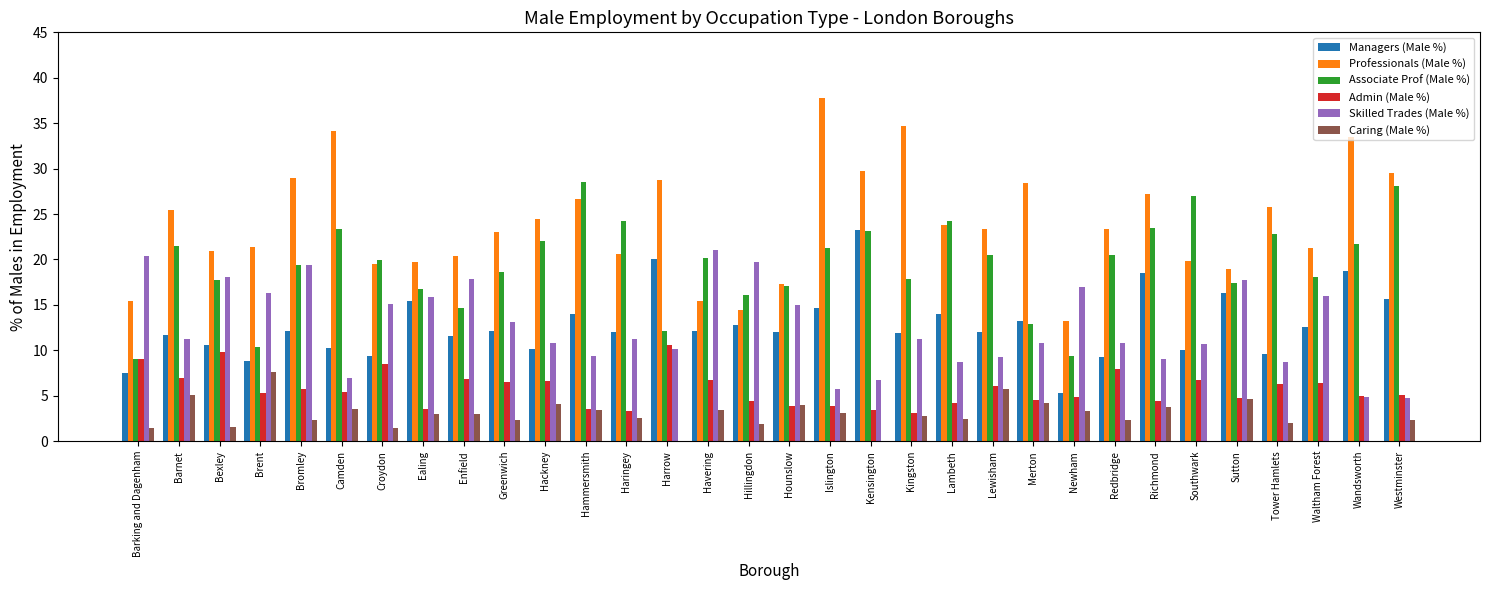

Is the value of Caring (Male %) at Islington greater than the value of Admin (Male %) at Tower Hamlets?

No